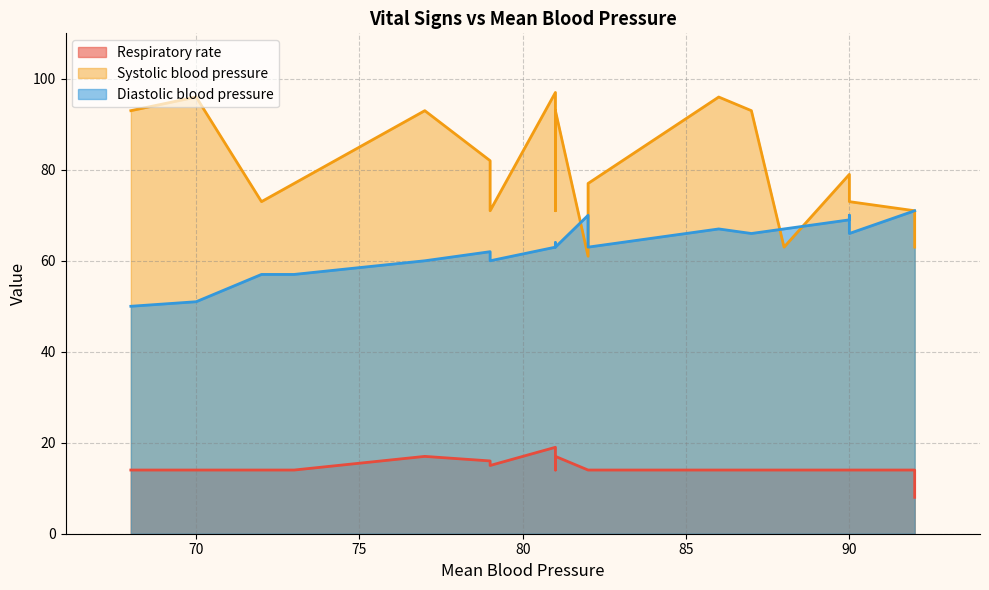

How many interior local valleys does the Systolic blood pressure series have?

5